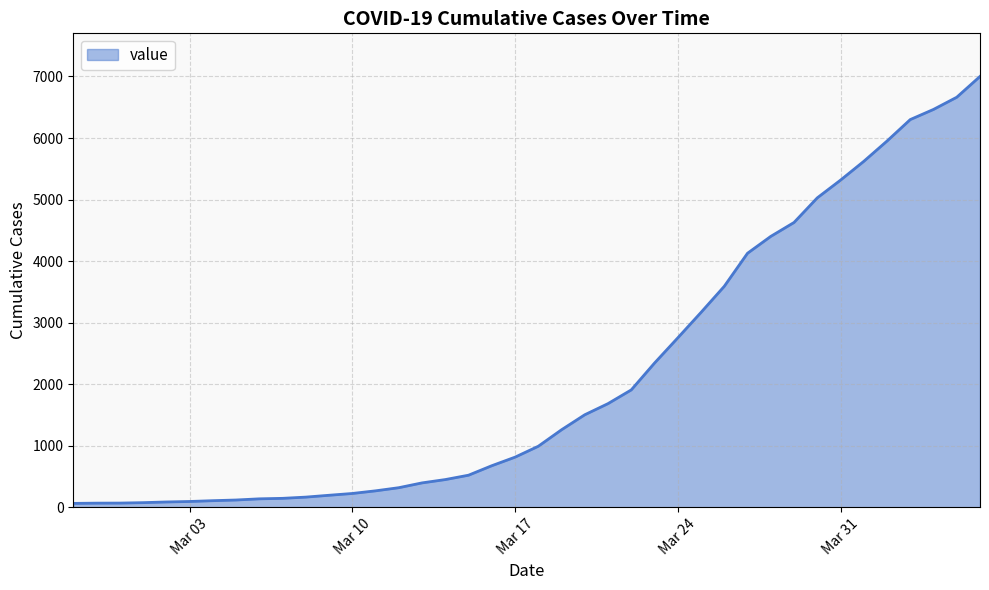

What is the maximum value shown in the chart?

7001